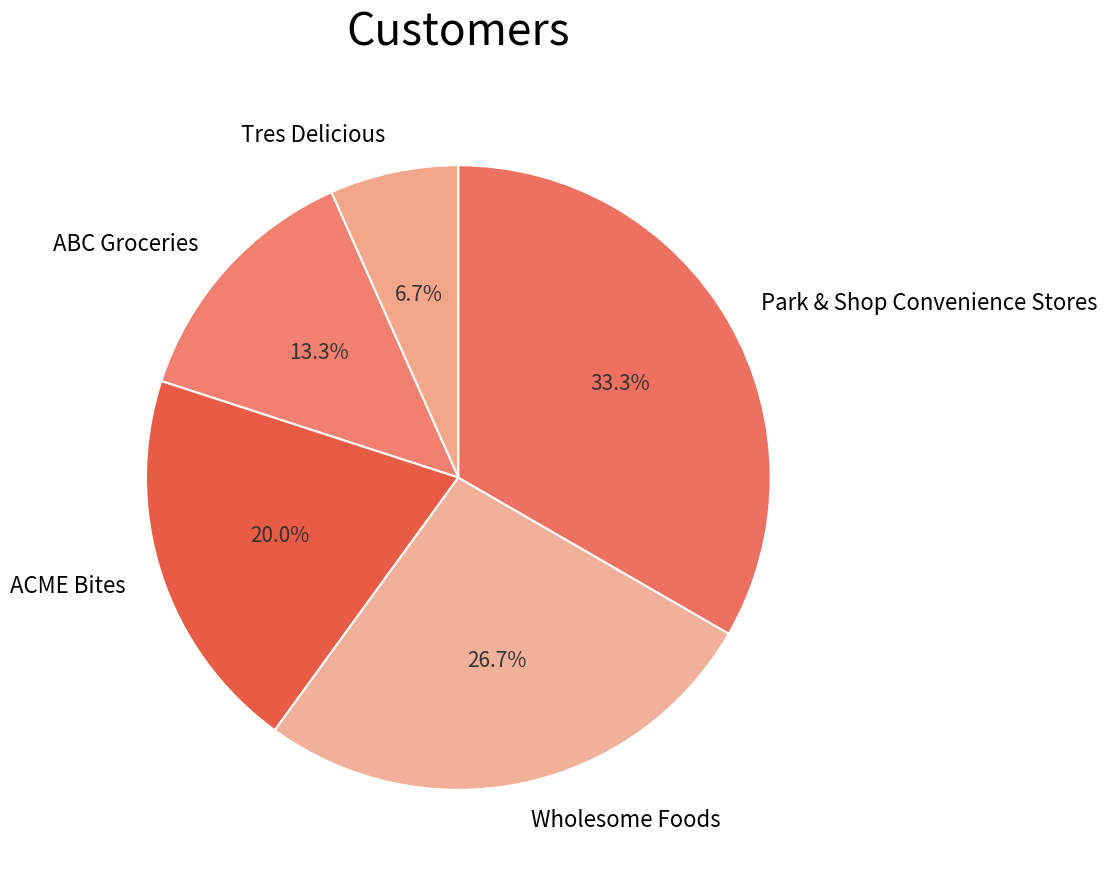

How many segments does this pie chart have?

5